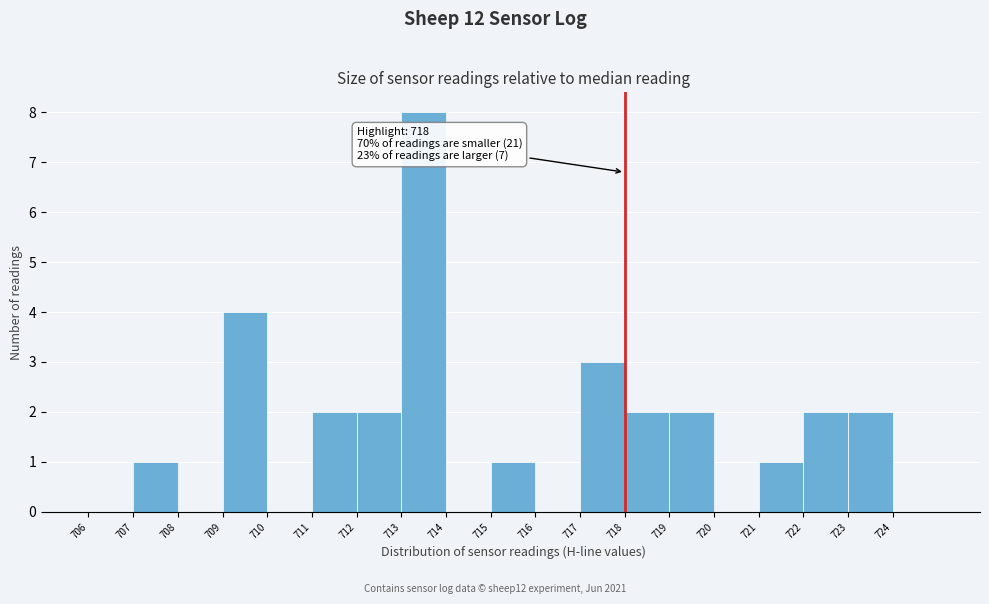

Over which range of the x-axis is the bar tallest?

713 to 714